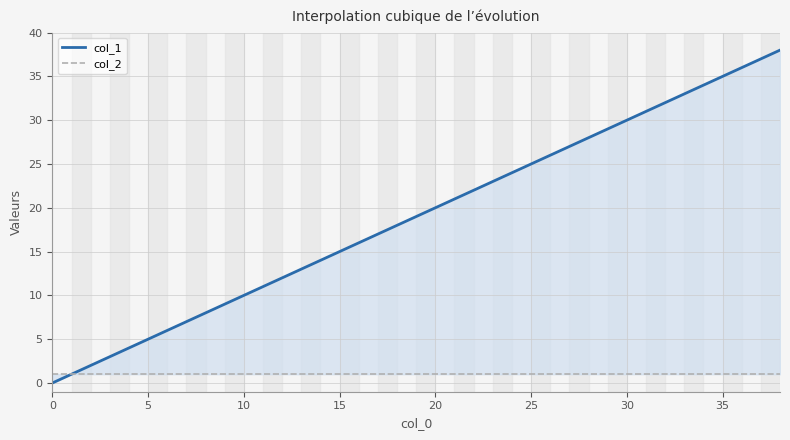

What is the label of the 20th point from the left?

19